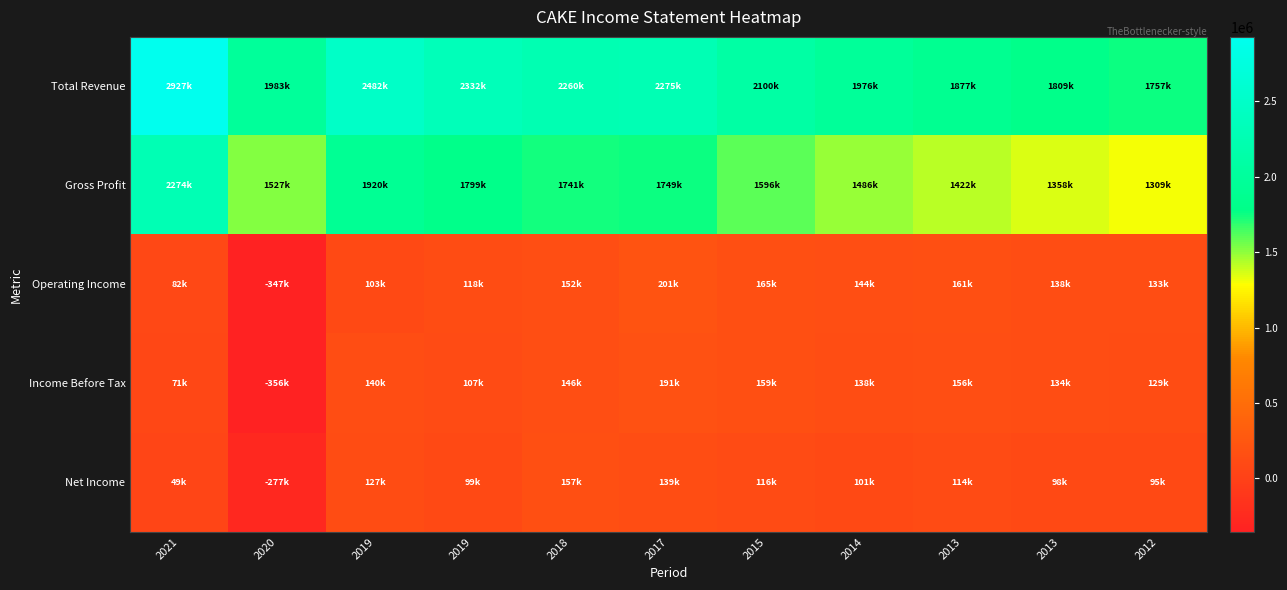

Which has a higher value, 2013 or 2017?

2017